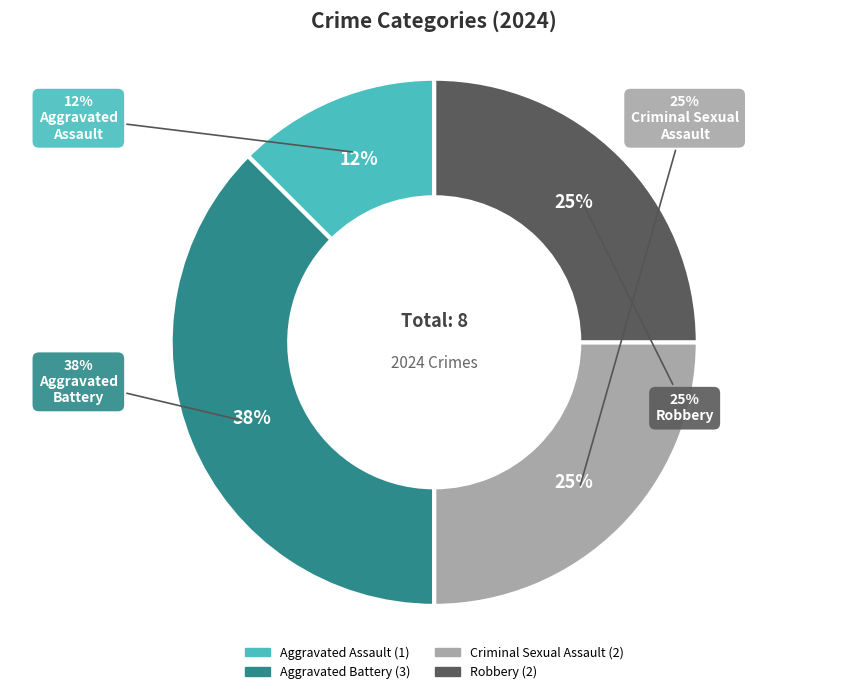

What is the largest slice in the pie chart?

Aggravated Battery